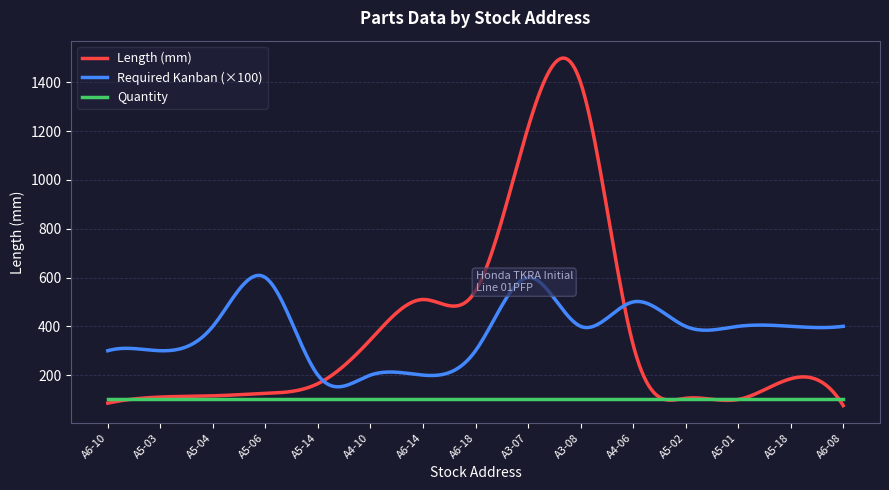

Rank the series by their maximum value, from highest to lowest.

Length (mm), Required Kanban (×100), Quantity